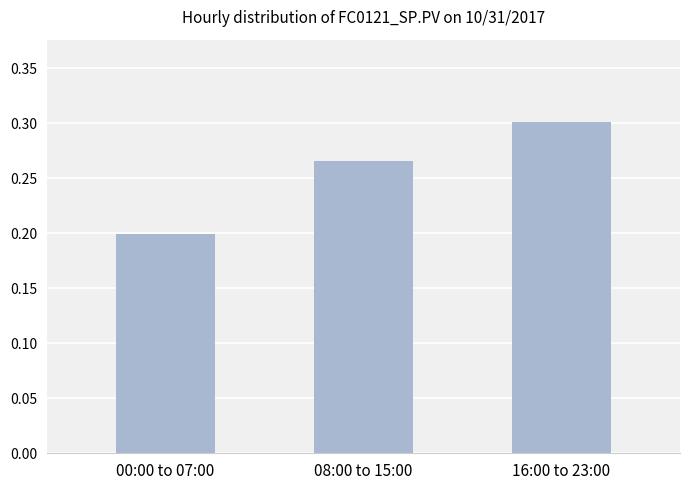

Which has a higher value, 08:00 to 15:00 or 16:00 to 23:00?

16:00 to 23:00